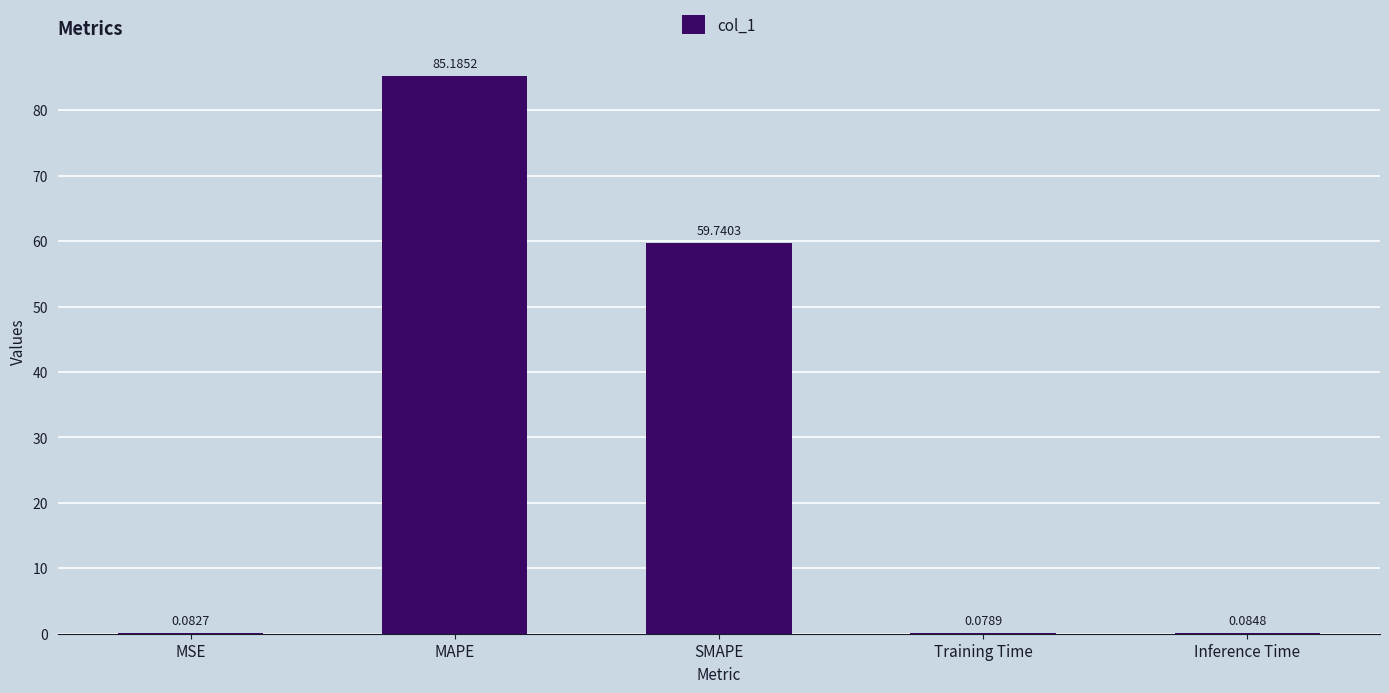

Where is the data nearest to the value 42?

SMAPE